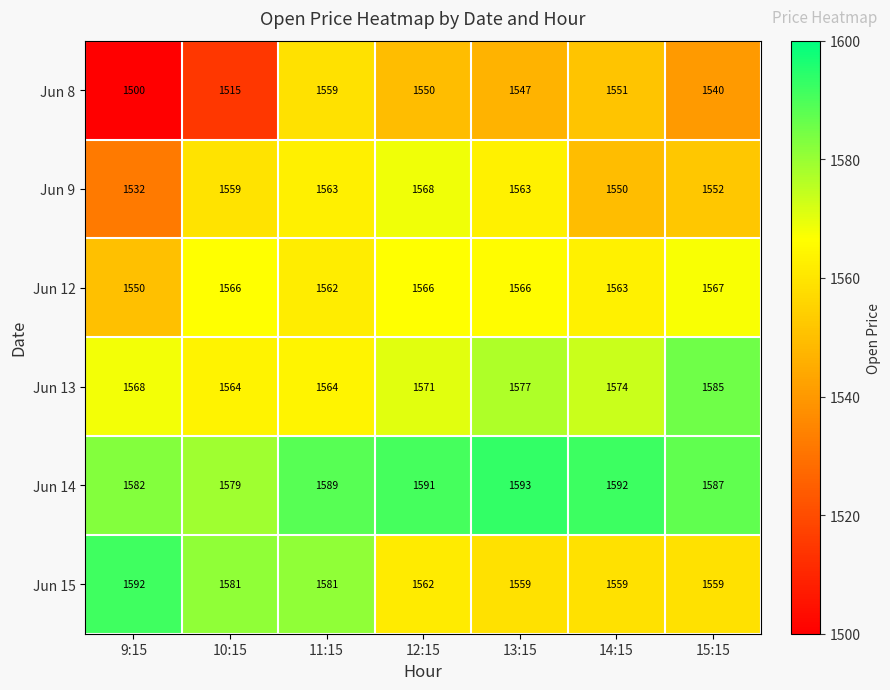

What is the difference between the Jun 9 values at 13:15 and 9:15?

31